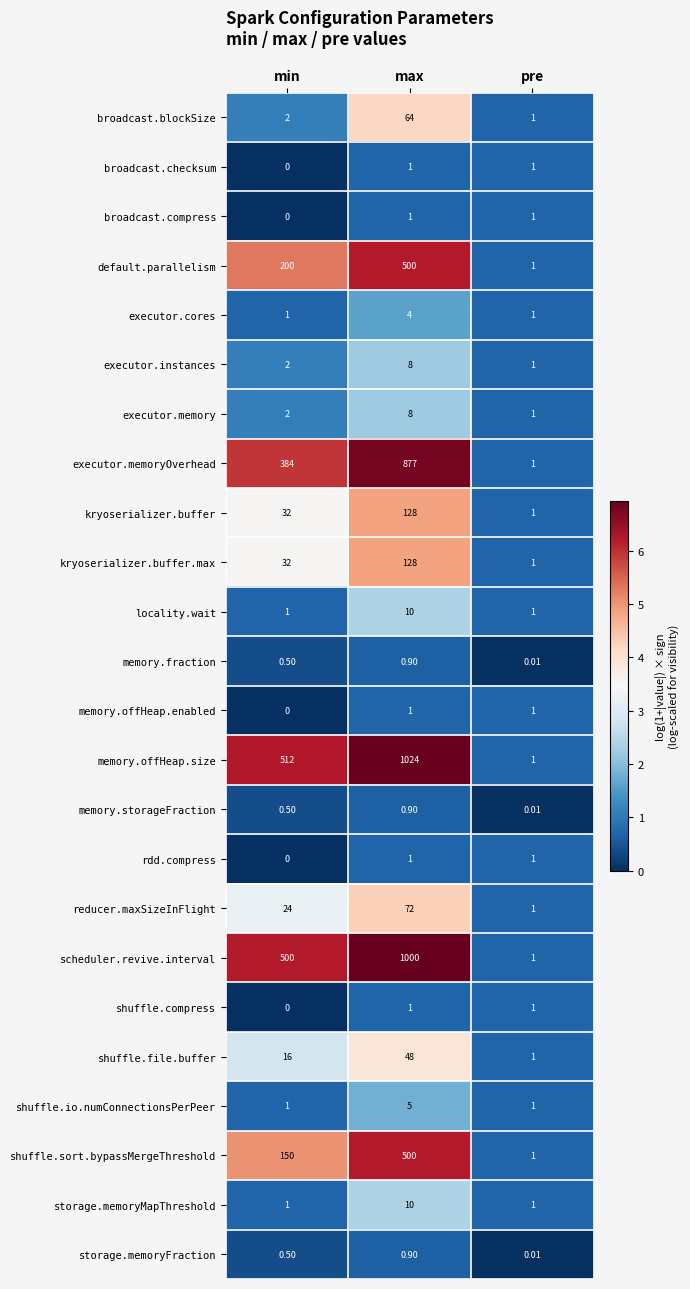

Where is memory.fraction nearest to the value 0?

pre